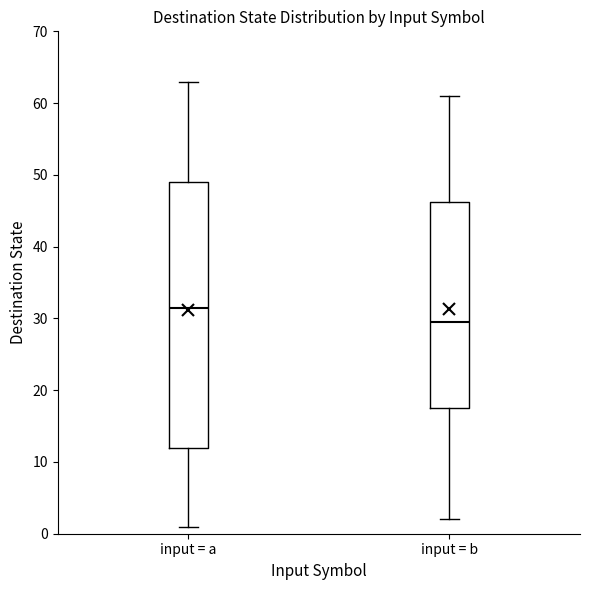

Where does the median line of the box for input = a sit on the y-axis? The values are not printed on the chart, so give them approximately, as read against the axis.

32